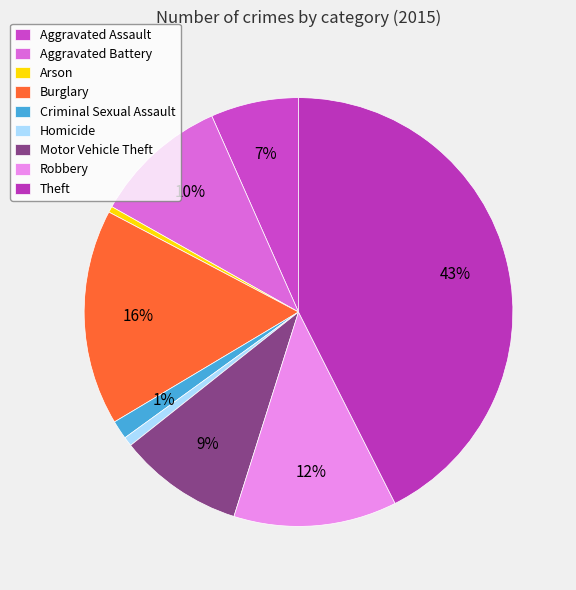

What percentage is NOT represented by Burglary?

83.7%